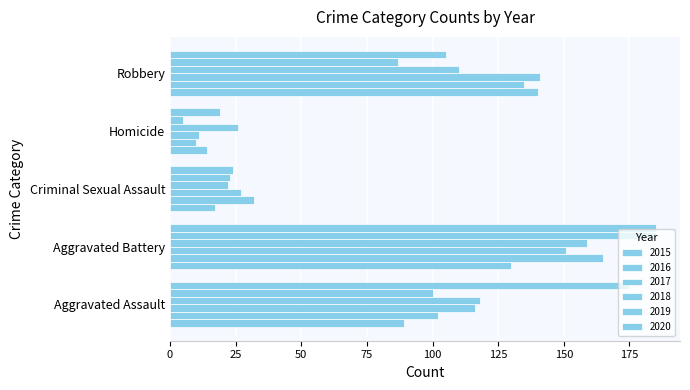

At Homicide, list the series in order from smallest to largest.

2019, 2016, 2017, 2015, 2020, 2018